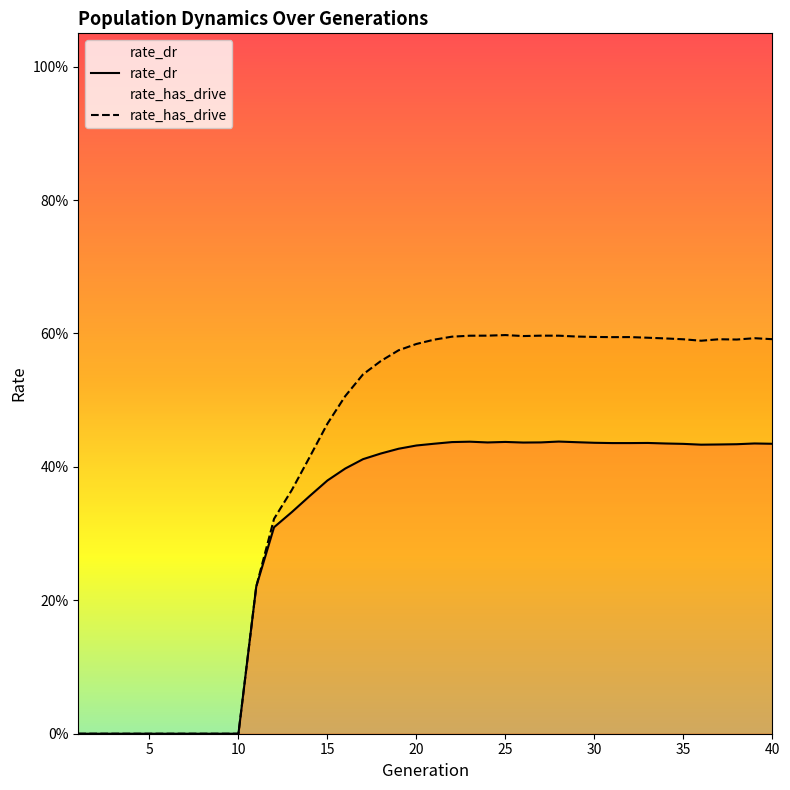

At how many categories does at least one series exceed 0?

30